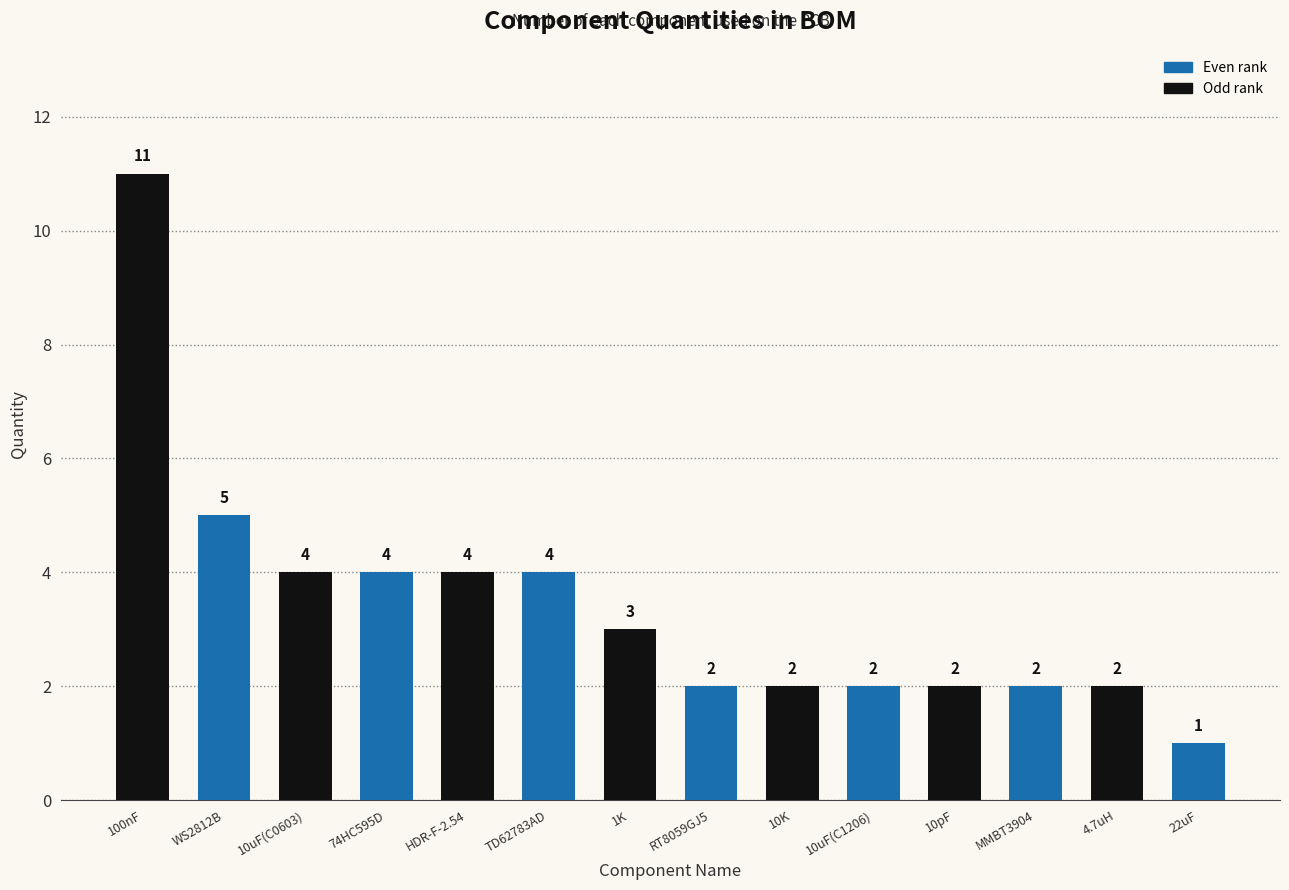

Which category has the lowest value across all series?

22uF